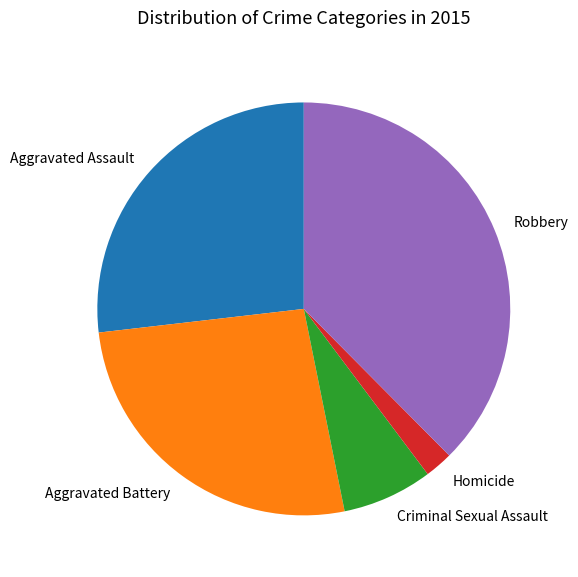

Combined, do Criminal Sexual Assault and Aggravated Assault account for over 50%?

No